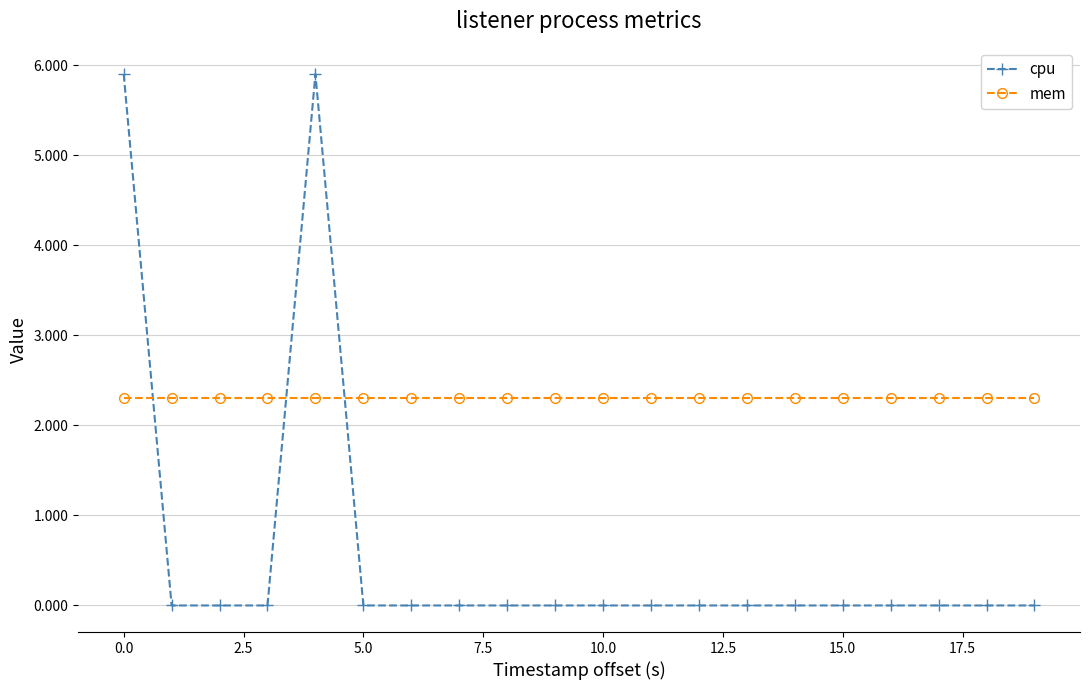

How many intersections are there between mem and cpu?

3